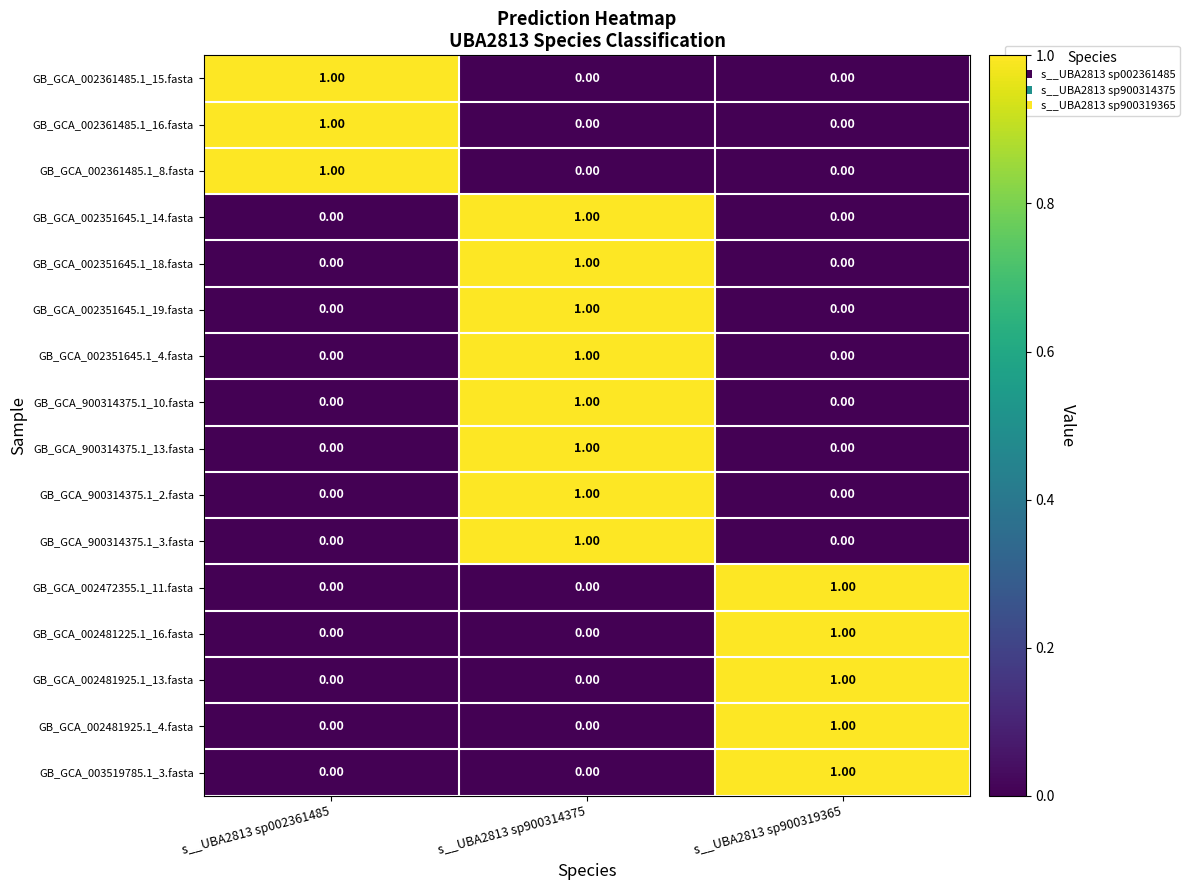

At which category is the sum across all series the highest?

s__UBA2813 sp900314375